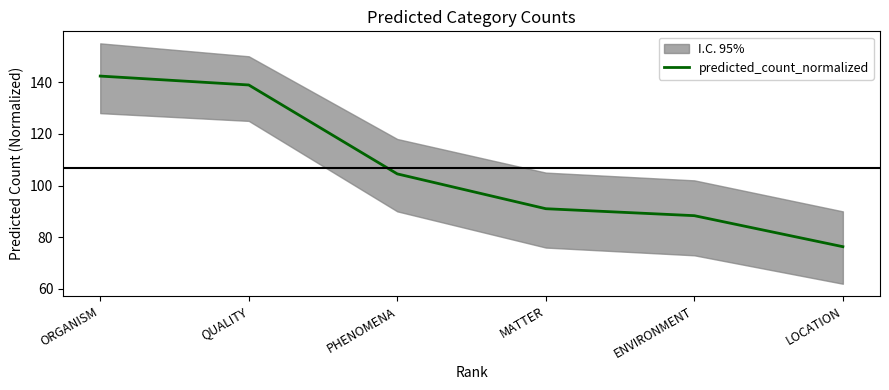

How many data points are above 104?

3